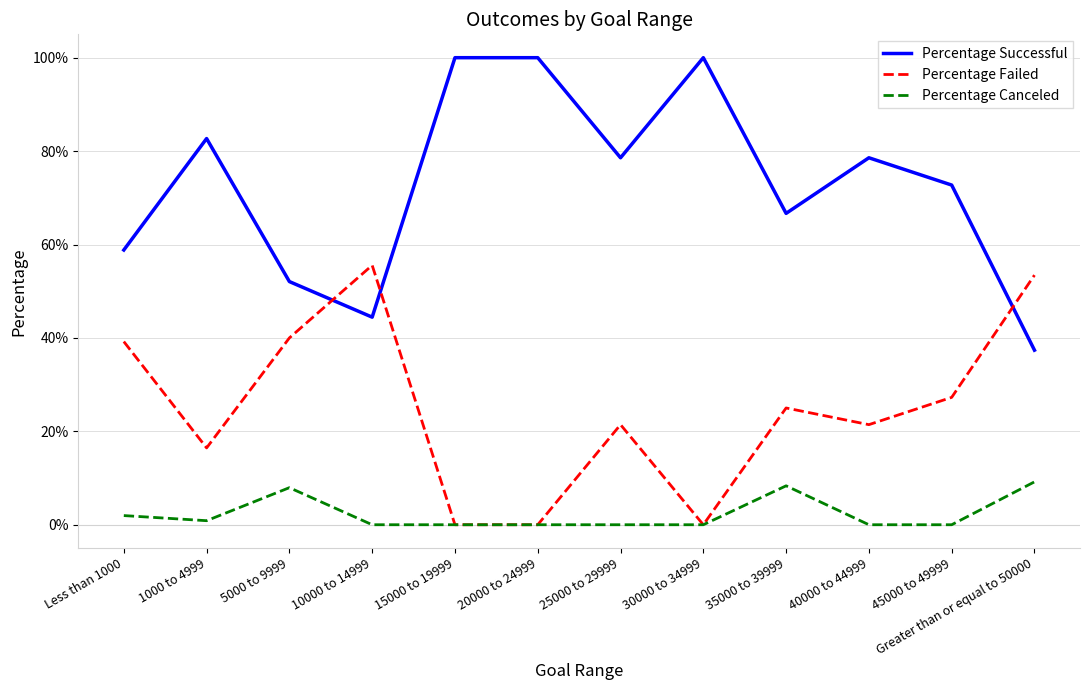

Reading left to right, list all the values displayed in this chart.

Percentage Successful: Less than 1000=0.6	1000 to 4999=0.8	5000 to 9999=0.5	10000 to 14999=0.4	15000 to 19999=1.0	20000 to 24999=1.0	25000 to 29999=0.8	30000 to 34999=1.0	35000 to 39999=0.7	40000 to 44999=0.8	45000 to 49999=0.7	Greater than or equal to 50000=0.4
Percentage Failed: Less than 1000=0.4	1000 to 4999=0.2	5000 to 9999=0.4	10000 to 14999=0.6	15000 to 19999=0.0	20000 to 24999=0.0	25000 to 29999=0.2	30000 to 34999=0.0	35000 to 39999=0.2	40000 to 44999=0.2	45000 to 49999=0.3	Greater than or equal to 50000=0.5
Percentage Canceled: Less than 1000=0.0	1000 to 4999=0.0	5000 to 9999=0.1	10000 to 14999=0.0	15000 to 19999=0.0	20000 to 24999=0.0	25000 to 29999=0.0	30000 to 34999=0.0	35000 to 39999=0.1	40000 to 44999=0.0	45000 to 49999=0.0	Greater than or equal to 50000=0.1